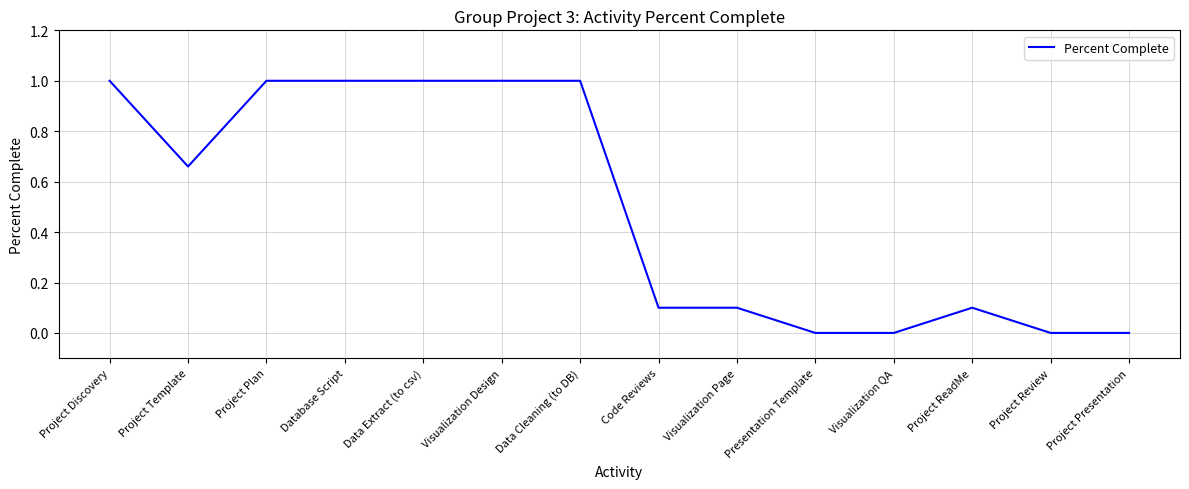

What is the sum of the values at Code Reviews and Database Script?

1.1